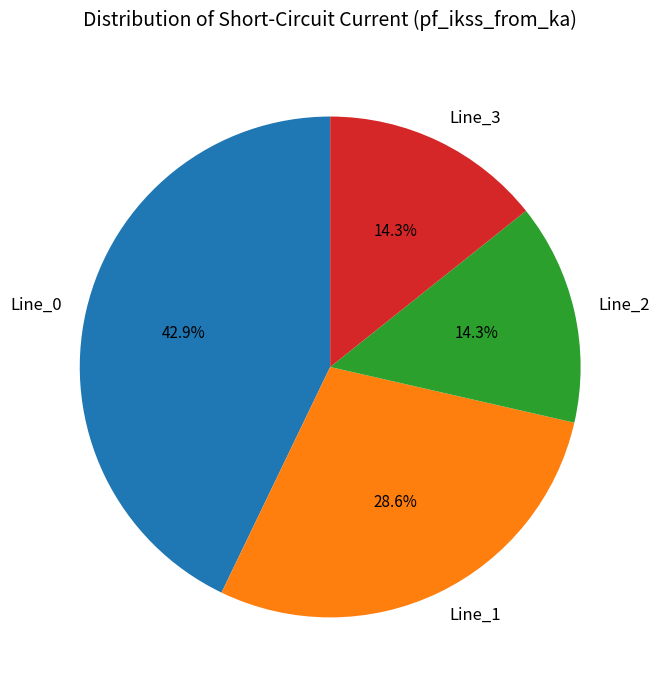

To the nearest percent, what is the difference between the Line_3 and Line_0 slice percentages?

29%